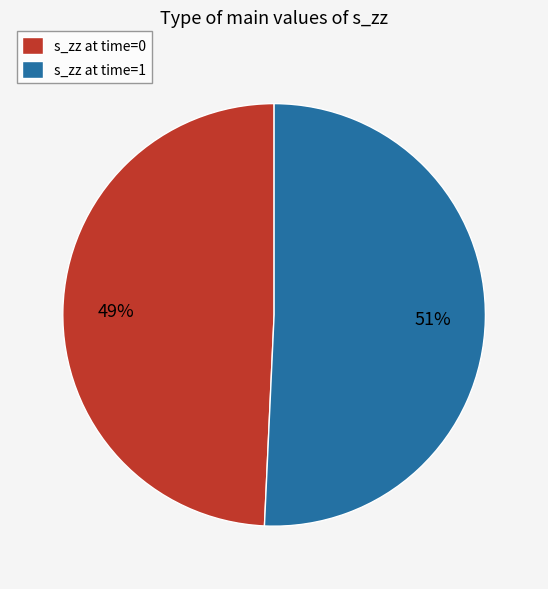

To the nearest percent, what percentage of the pie is s_zz at time=0?

49%